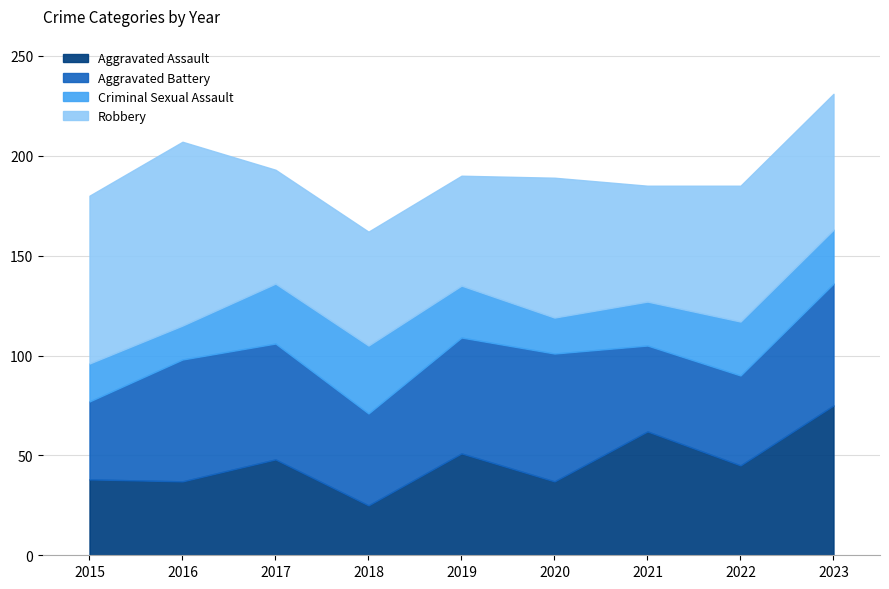

How many intersections are there between Robbery and Aggravated Battery?

4